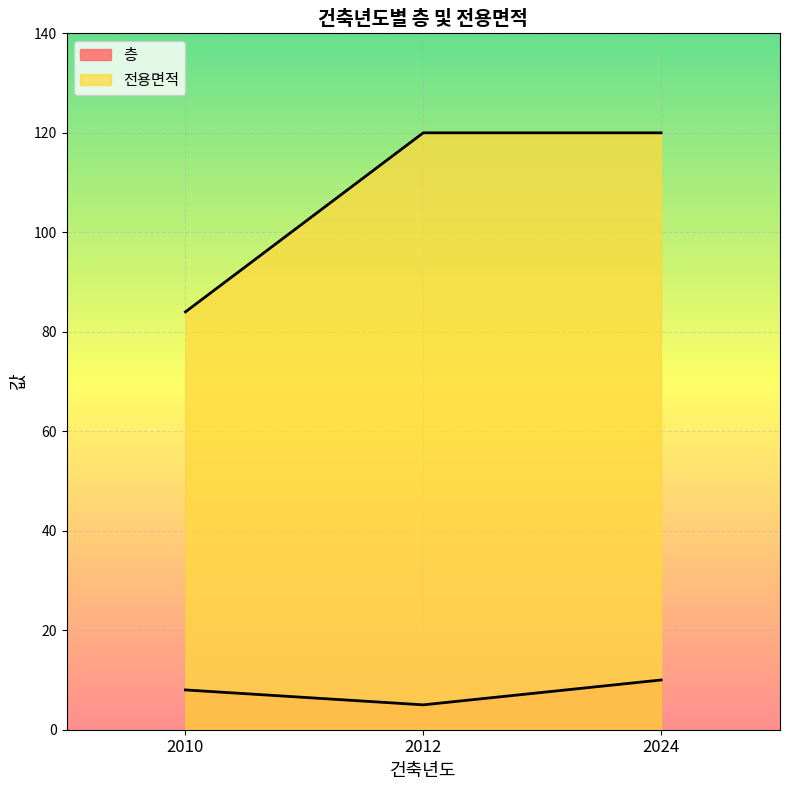

Which series has the largest total across all categories?

전용면적